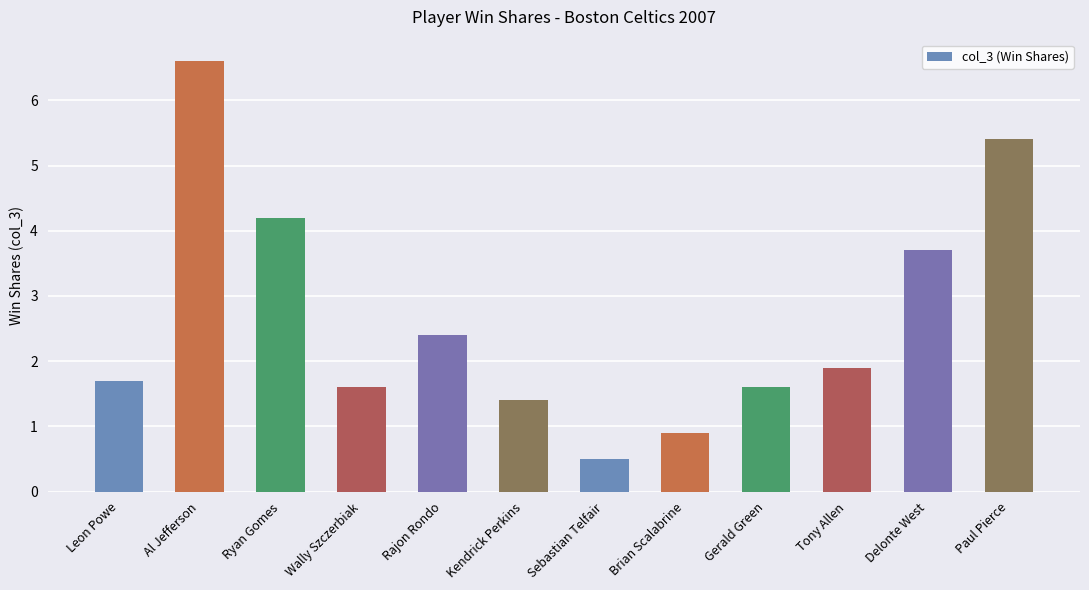

Read the value at Rajon Rondo.

2.4